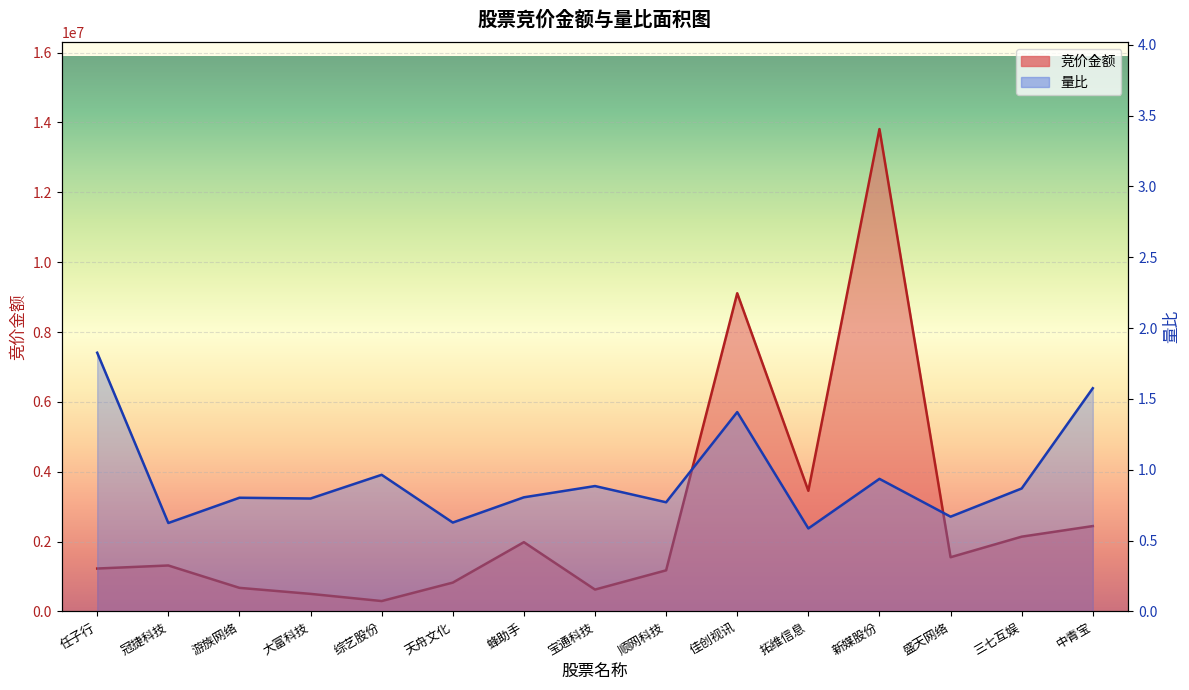

At how many categories does at least one series exceed 12597745?

1